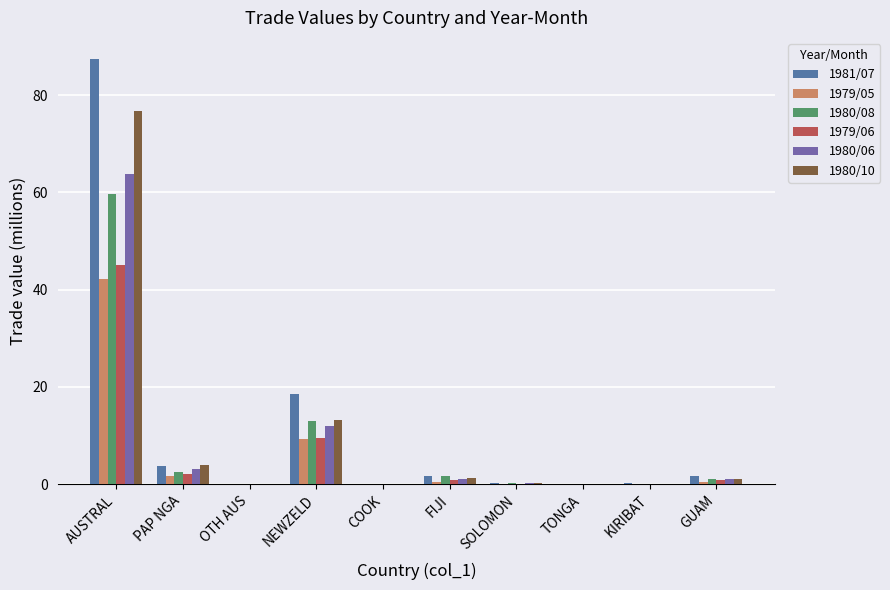

What is the difference between the 1979/06 values at KIRIBAT and FIJI?

0.7